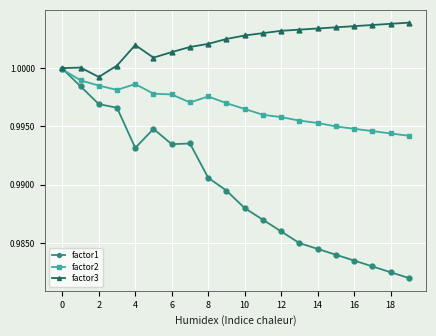

At how many categories does at least one series exceed 0?

20